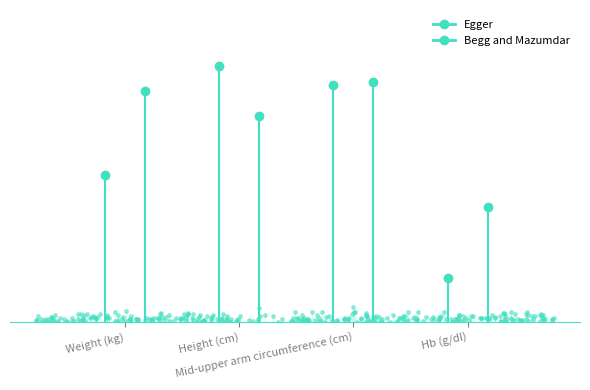

How many intersections are there between Begg and Mazumdar and Egger?

2